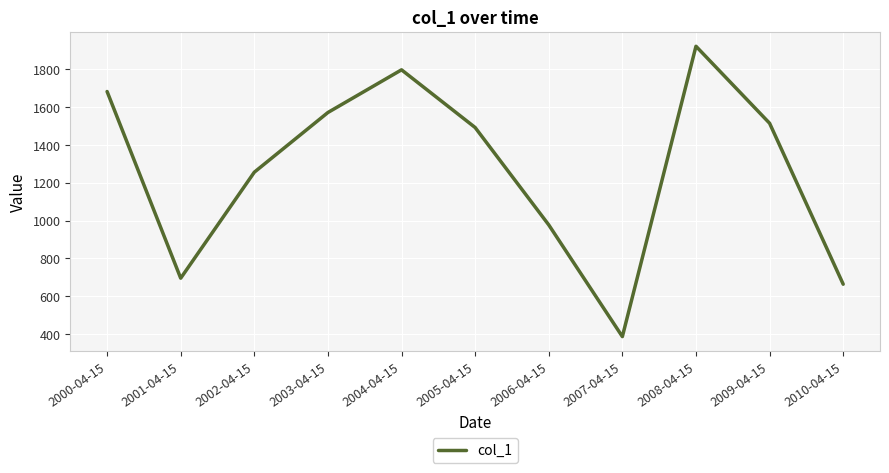

At which category does the chart reach its peak across all series?

2008-04-15